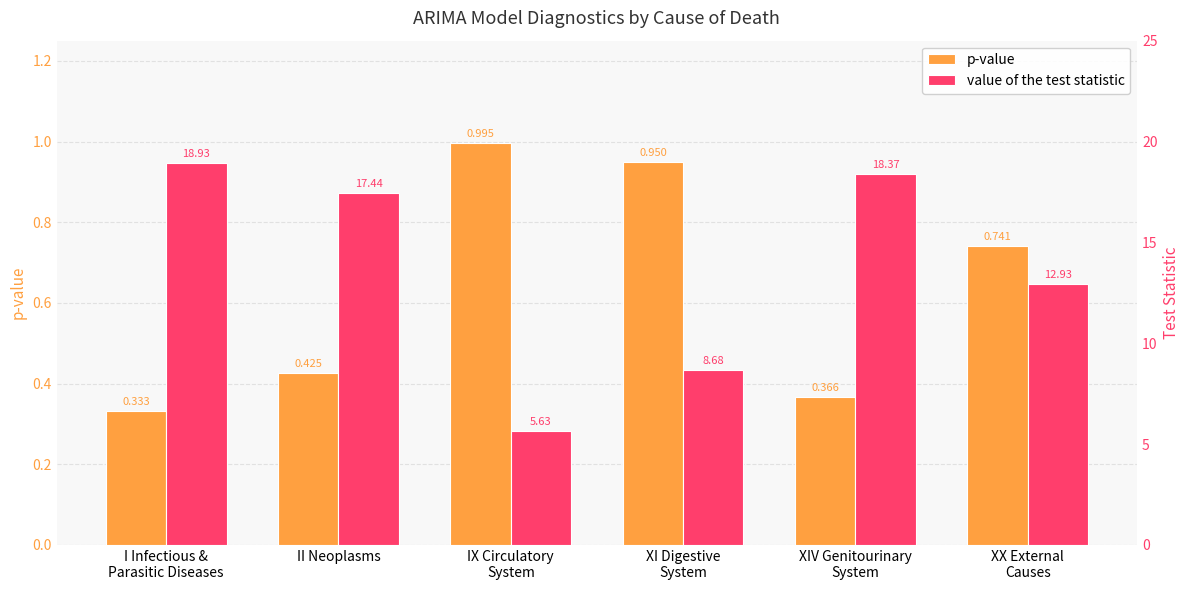

Which series changed the most between IX Circulatory
System and XX External
Causes?

value of the test statistic